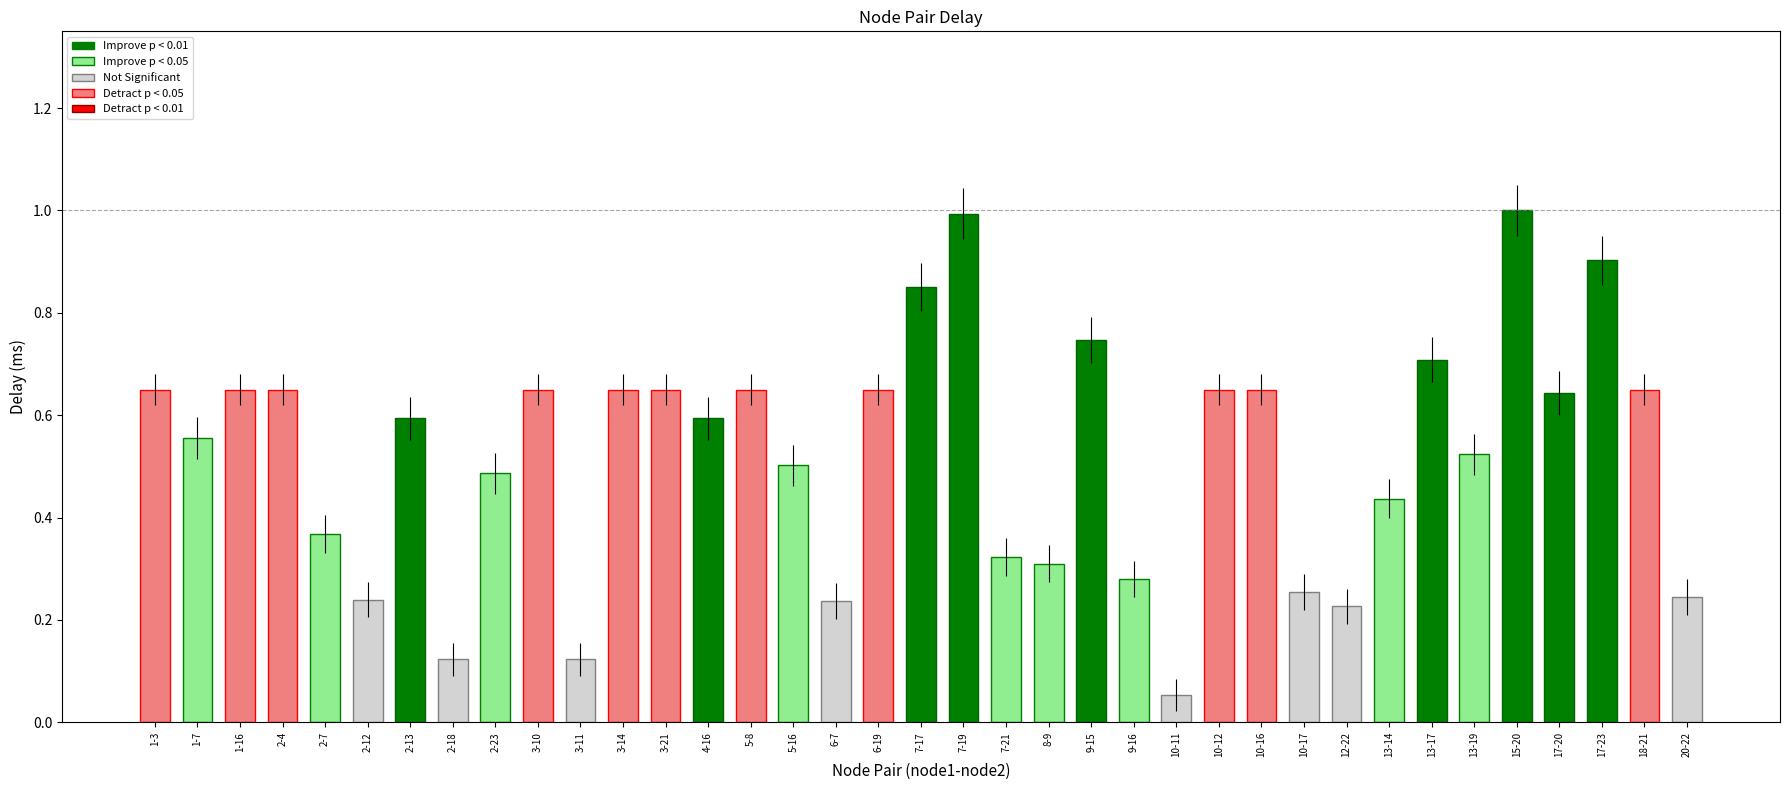

Reading left to right, extract all data points from this chart.

1-3=0.7	1-7=0.6	1-16=0.7	2-4=0.7	2-7=0.4	2-12=0.2	2-13=0.6	2-18=0.1	2-23=0.5	3-10=0.7	3-11=0.1	3-14=0.7	3-21=0.7	4-16=0.6	5-8=0.7	5-16=0.5	6-7=0.2	6-19=0.7	7-17=0.8	7-19=1.0	7-21=0.3	8-9=0.3	9-15=0.7	9-16=0.3	10-11=0.1	10-12=0.7	10-16=0.7	10-17=0.3	12-22=0.2	13-14=0.4	13-17=0.7	13-19=0.5	15-20=1.0	17-20=0.6	17-23=0.9	18-21=0.7	20-22=0.2